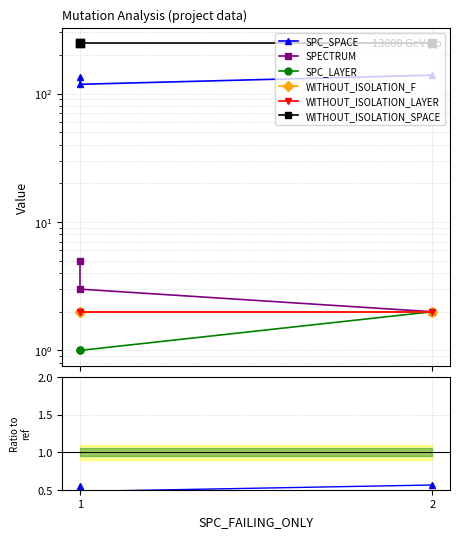

What are all the series names shown in the legend?

SPC_SPACE, SPECTRUM, SPC_LAYER, WITHOUT_ISOLATION_F, WITHOUT_ISOLATION_LAYER, WITHOUT_ISOLATION_SPACE